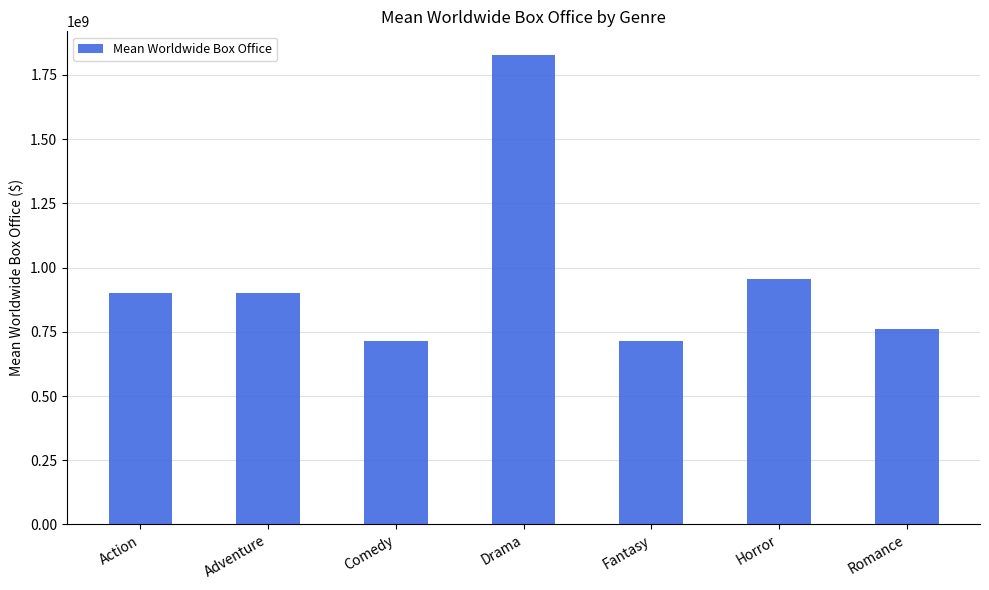

What is the difference between the values at Drama and Fantasy?

1115337912.1